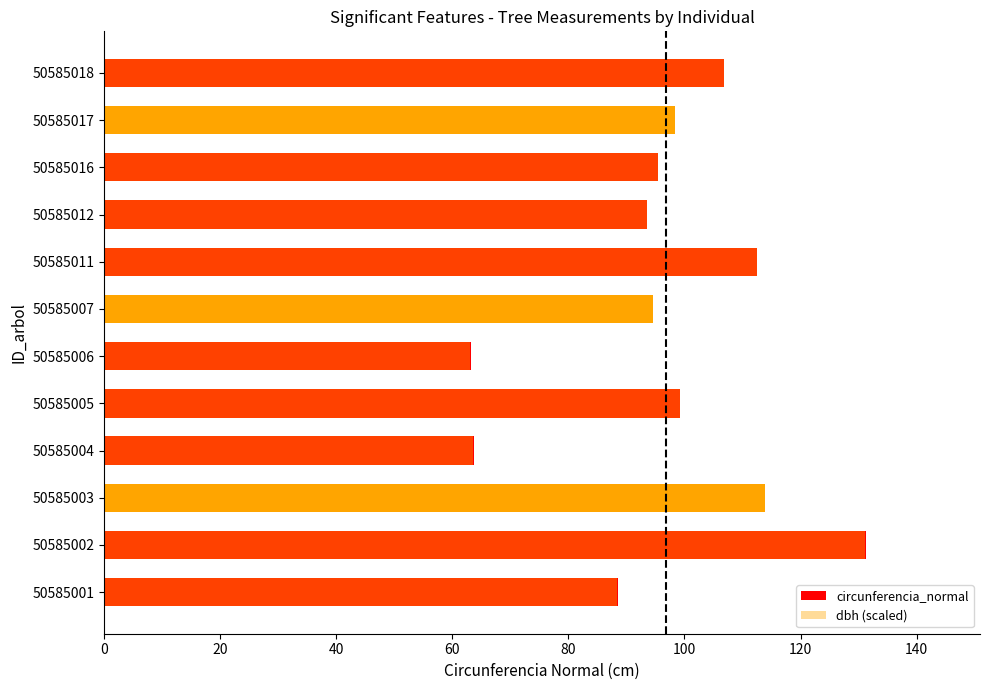

What are all the series names shown in the legend?

circunferencia_normal, dbh (scaled)